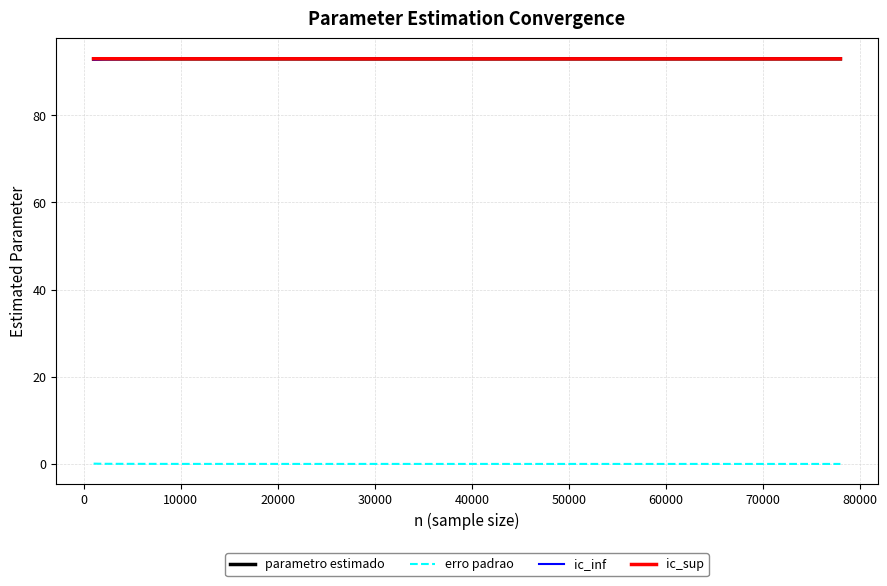

True or false: erro padrao and ic_inf cross at least once.

False